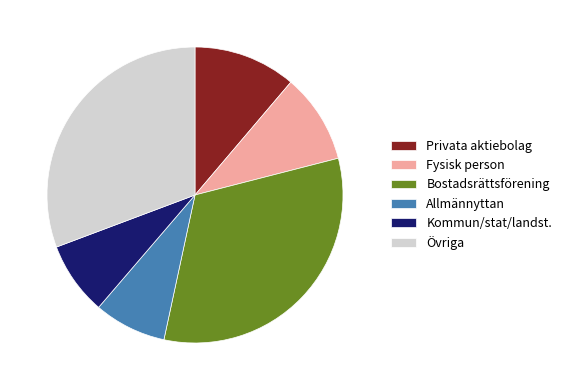

Which slice is the largest?

Bostadsrättsförening